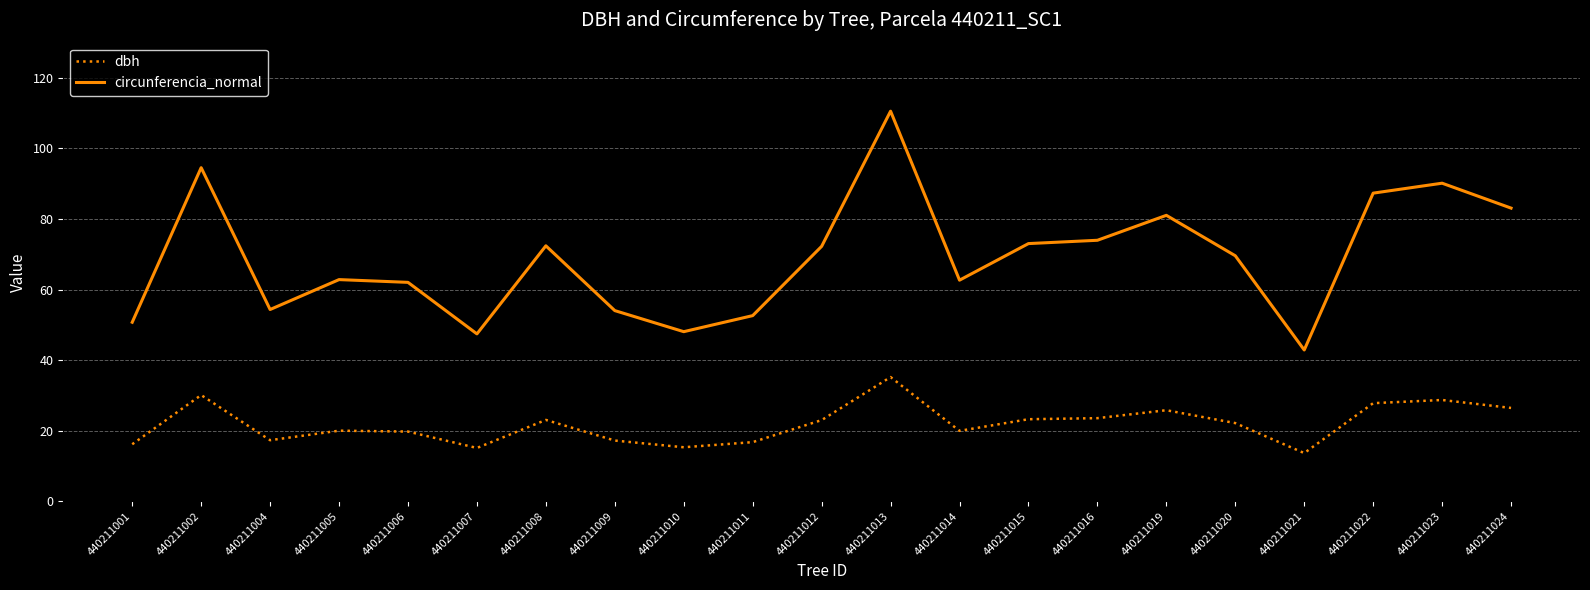

What is the difference between the maximum and minimum values in the circunferencia_normal series?

67.7